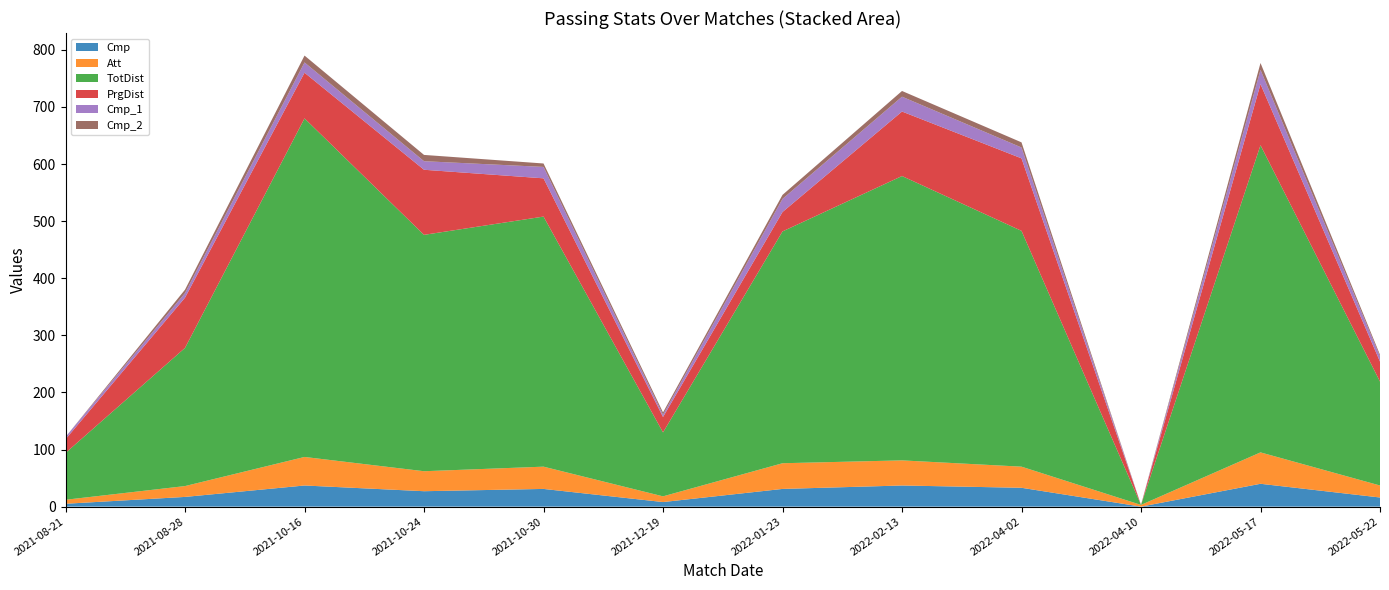

Reading left to right, transcribe all the data shown in this chart.

Cmp: 2021-08-21=5	2021-08-28=17	2021-10-16=37	2021-10-24=27	2021-10-30=31	2021-12-19=8	2022-01-23=31	2022-02-13=37	2022-04-02=33	2022-04-10=0	2022-05-17=40	2022-05-22=16
Att: 2021-08-21=7	2021-08-28=19	2021-10-16=50	2021-10-24=35	2021-10-30=39	2021-12-19=10	2022-01-23=45	2022-02-13=44	2022-04-02=37	2022-04-10=3	2022-05-17=55	2022-05-22=21
TotDist: 2021-08-21=82	2021-08-28=242	2021-10-16=593	2021-10-24=414	2021-10-30=438	2021-12-19=112	2022-01-23=406	2022-02-13=498	2022-04-02=413	2022-04-10=0	2022-05-17=538	2022-05-22=182
PrgDist: 2021-08-21=24	2021-08-28=88	2021-10-16=80	2021-10-24=114	2021-10-30=67	2021-12-19=27	2022-01-23=34	2022-02-13=113	2022-04-02=127	2022-04-10=0	2022-05-17=107	2022-05-22=35
Cmp_1: 2021-08-21=4	2021-08-28=8	2021-10-16=18	2021-10-24=15	2021-10-30=20	2021-12-19=4	2022-01-23=23	2022-02-13=26	2022-04-02=19	2022-04-10=0	2022-05-17=25	2022-05-22=9
Cmp_2: 2021-08-21=0	2021-08-28=6	2021-10-16=12	2021-10-24=11	2021-10-30=6	2021-12-19=4	2022-01-23=7	2022-02-13=10	2022-04-02=9	2022-04-10=0	2022-05-17=12	2022-05-22=3